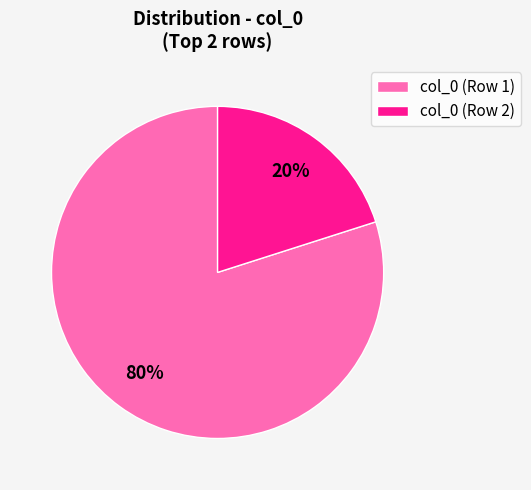

Do col_0 (Row 2) and col_0 (Row 1) together represent more than half of the pie?

Yes